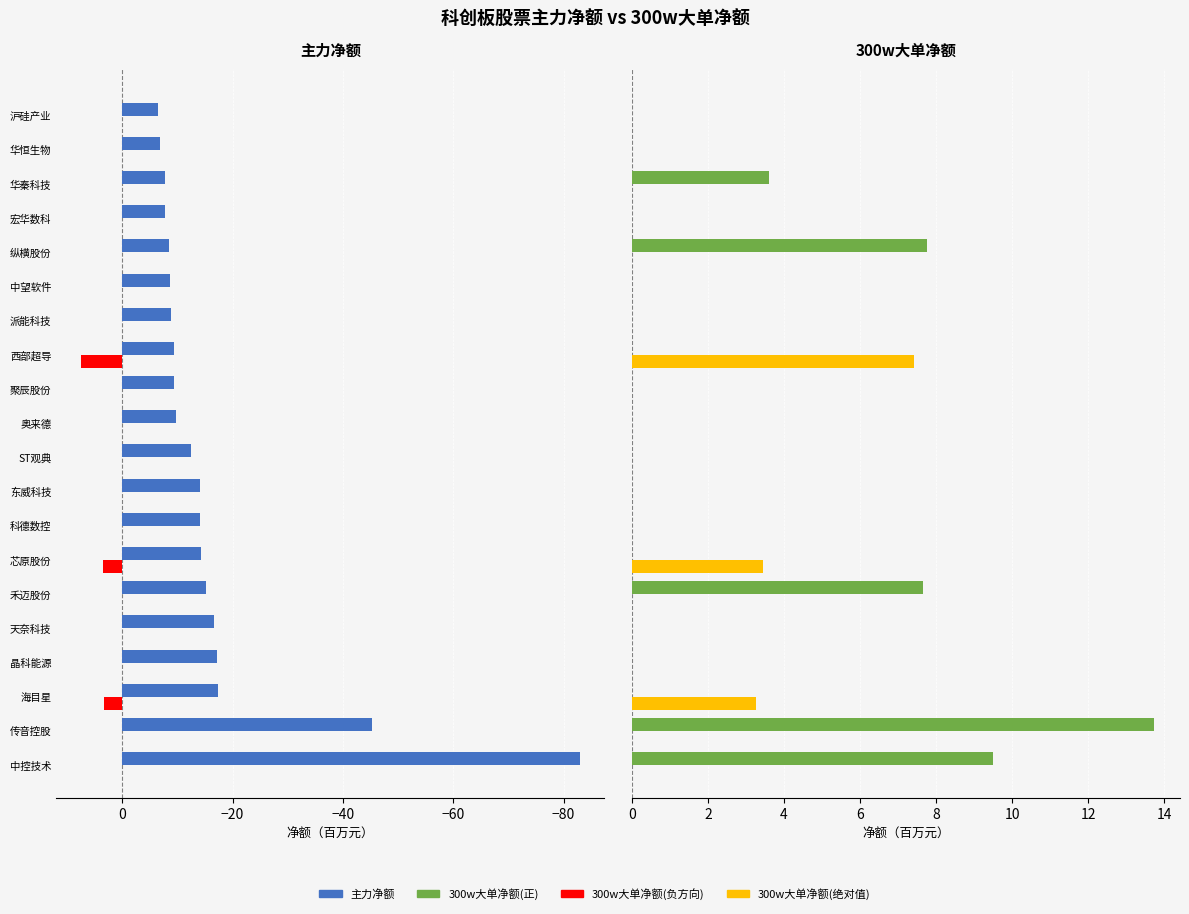

Is it true that the value at 科德数控 is -14.1?

True